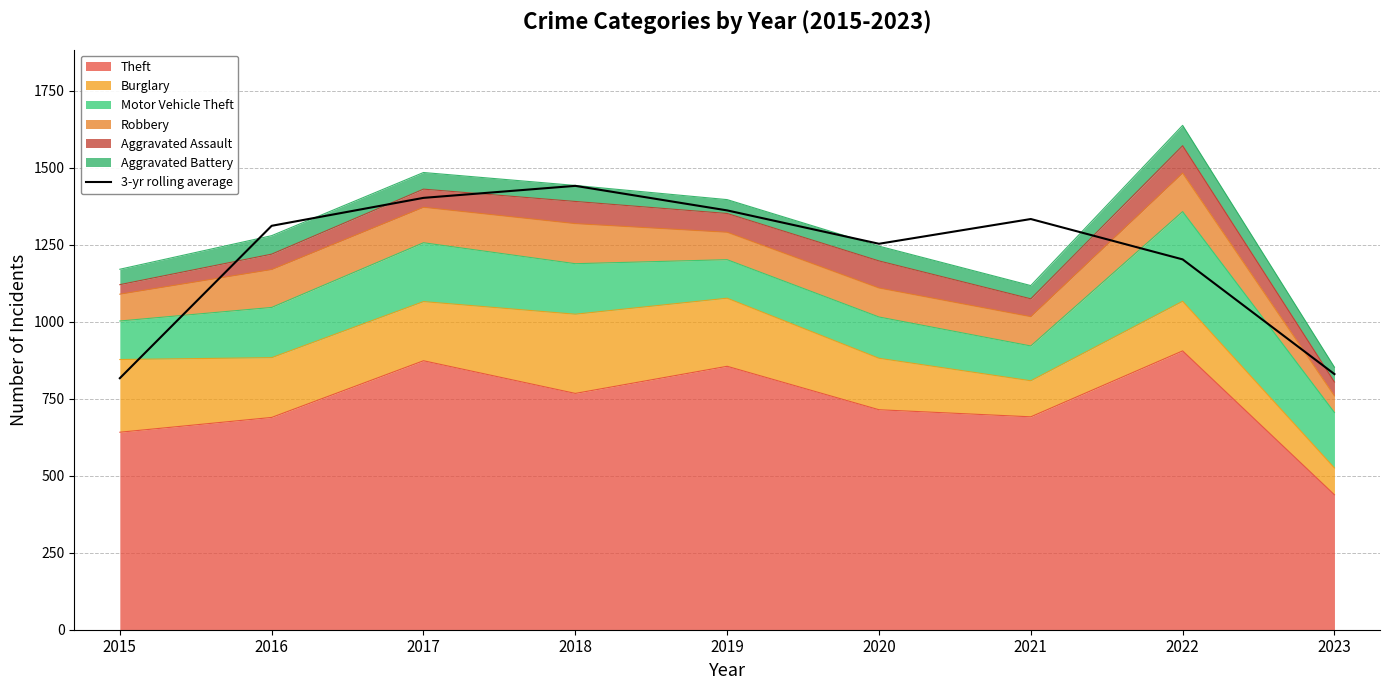

True or false: there are more than 1 points higher than both neighbors.

True